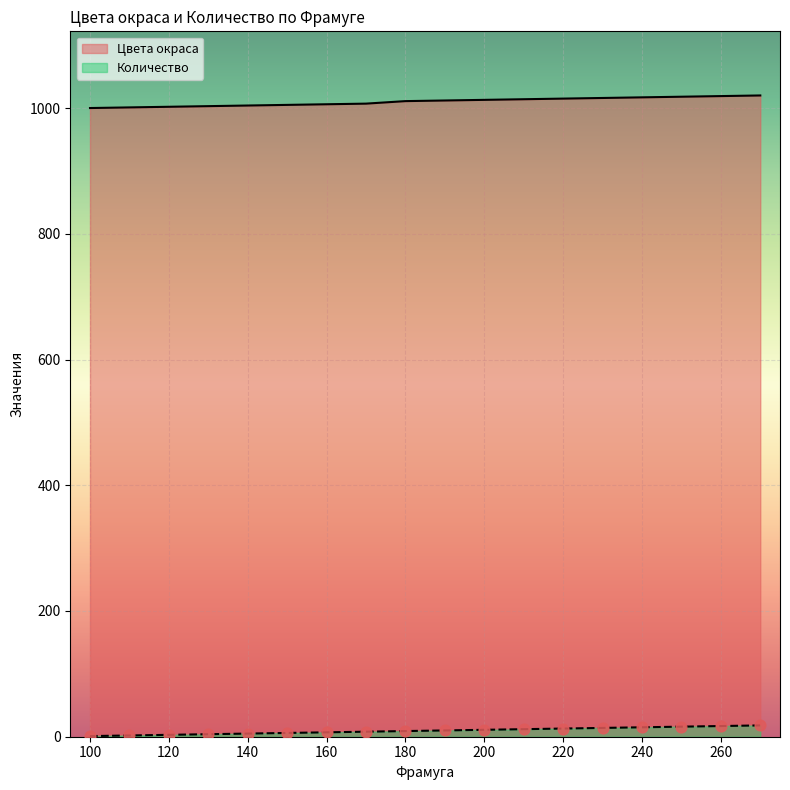

Is the value of Количество at 110 greater than the value of Цвета окраса at 220?

No